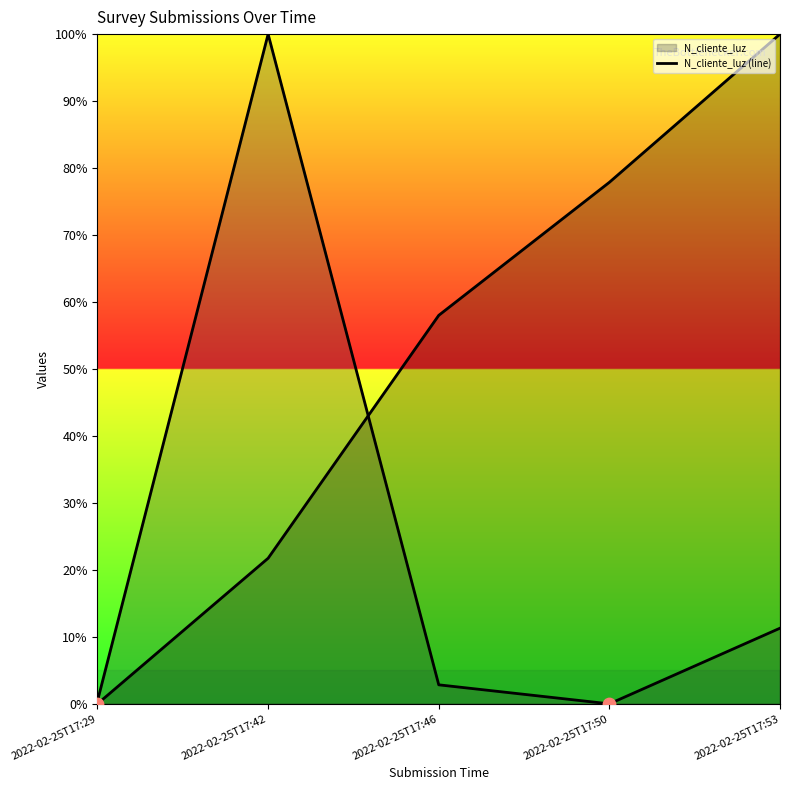

Between 2022-02-25T17:53 and 2022-02-25T17:29, which is larger?

2022-02-25T17:53